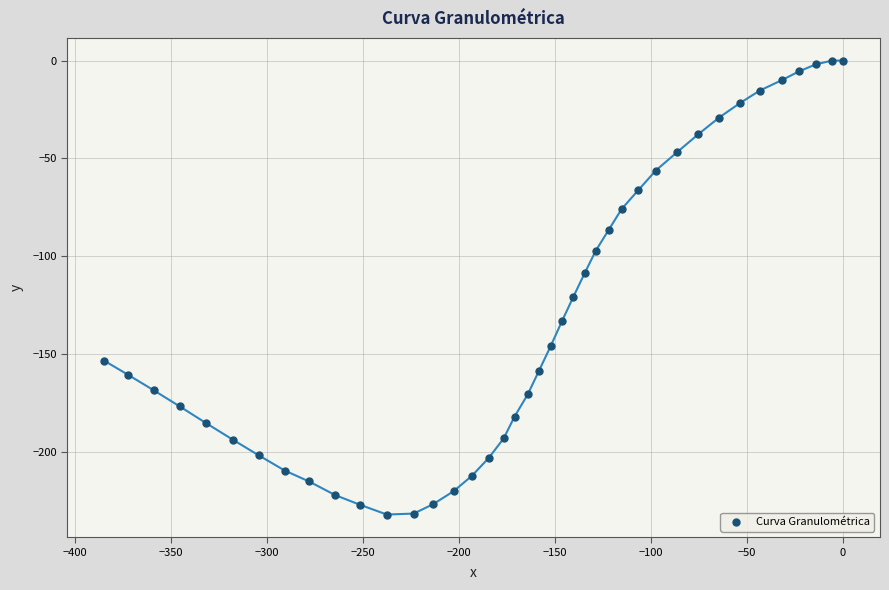

What Y value in the scatter plot is closest to -116?

-120.7